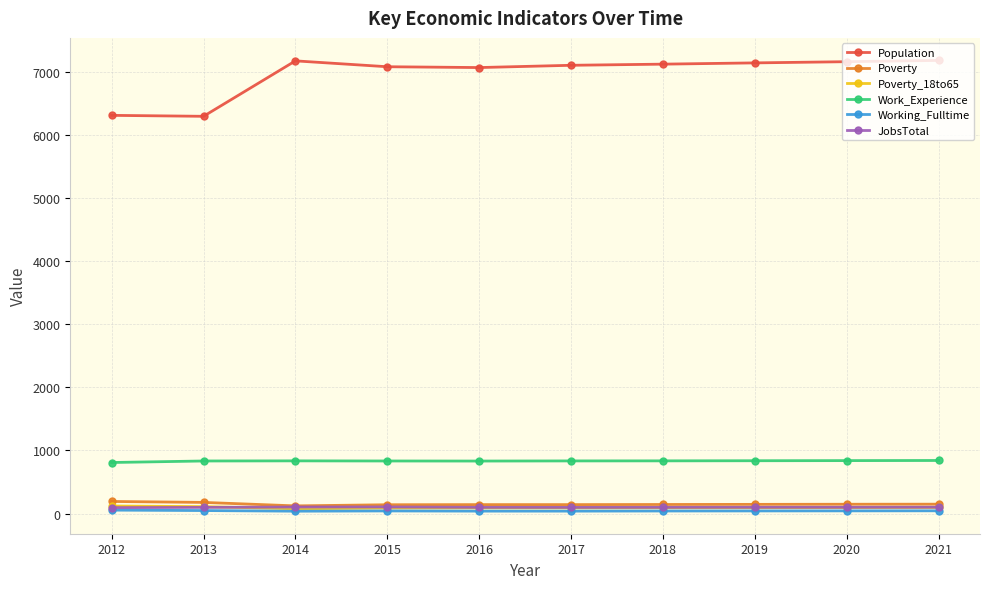

True or false: Work_Experience and Poverty cross at least once.

False